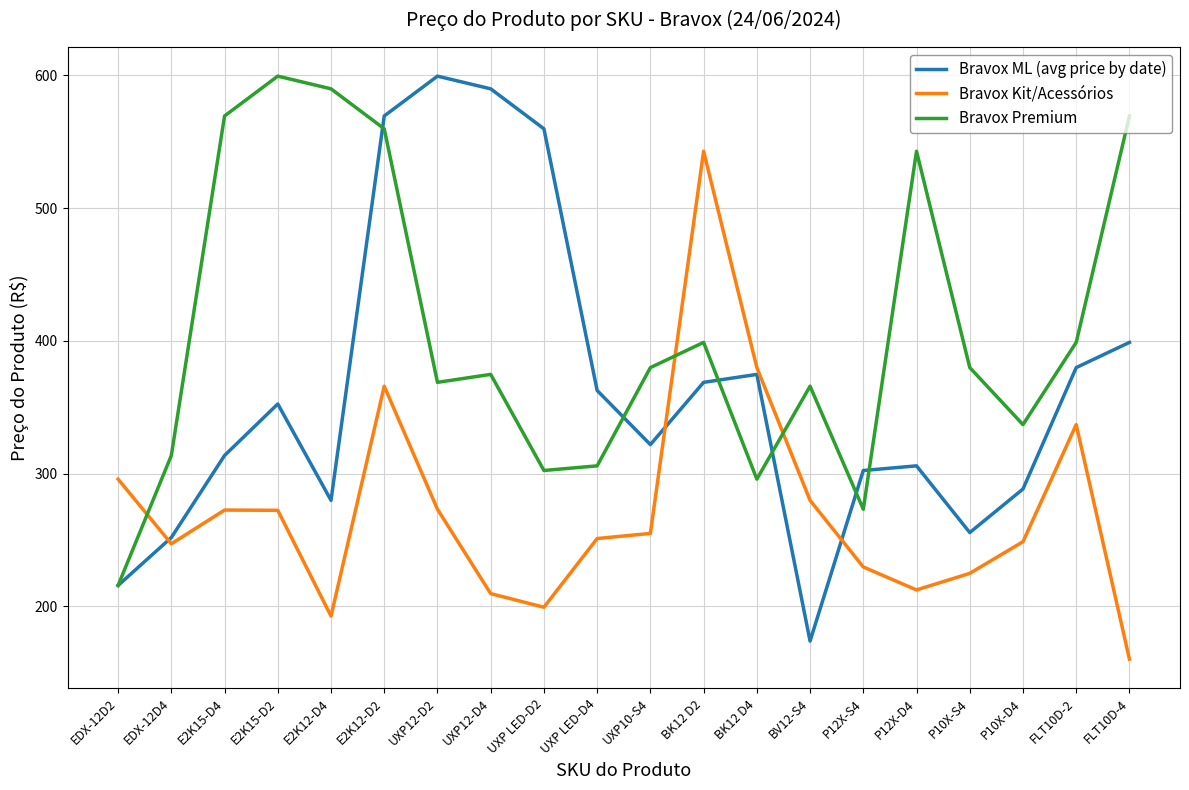

True or false: Bravox Premium and Bravox Kit/Acessórios intersect in this chart.

True